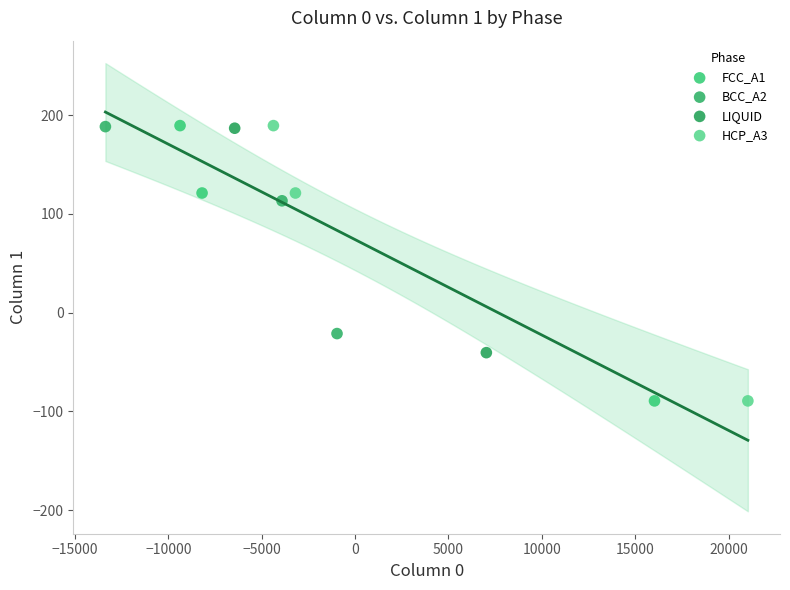

What are all the series names shown in the legend?

FCC_A1, BCC_A2, LIQUID, HCP_A3